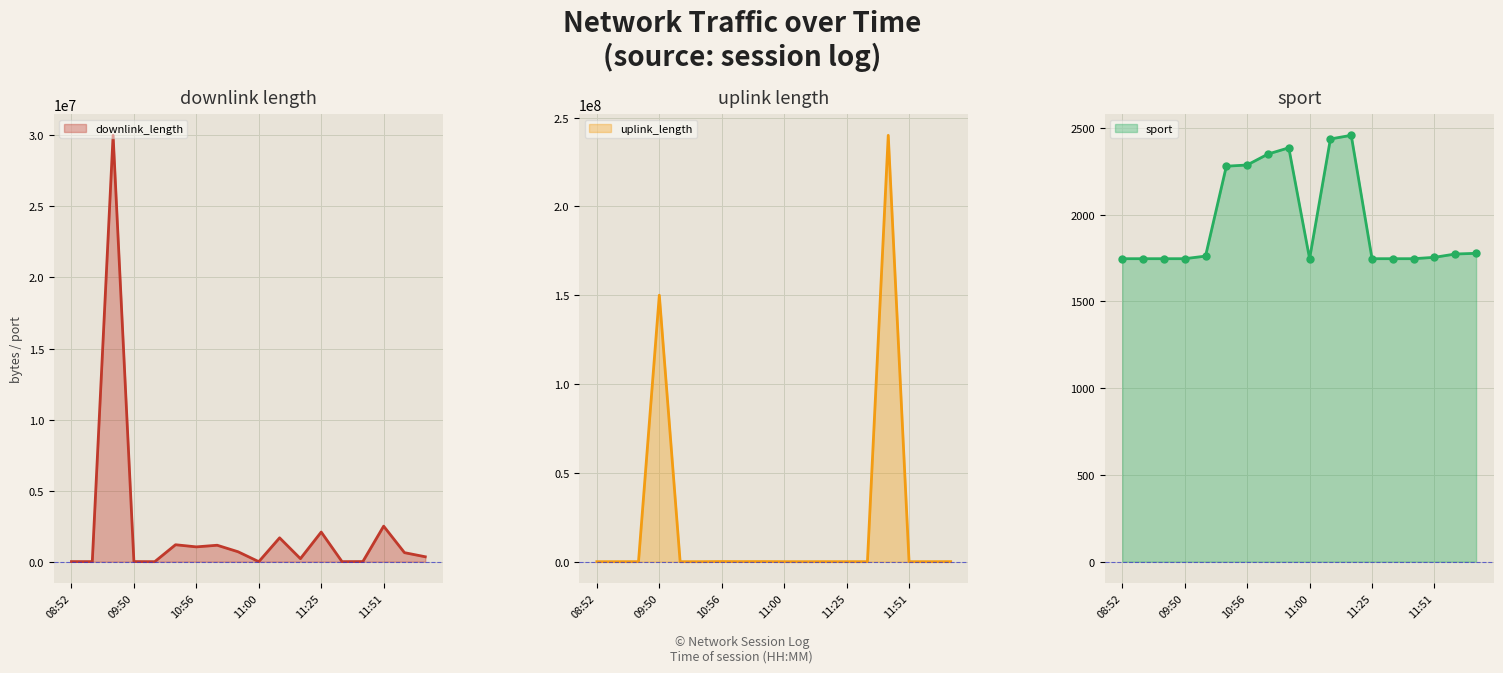

What is the label of the 4th point from the left?

09:50